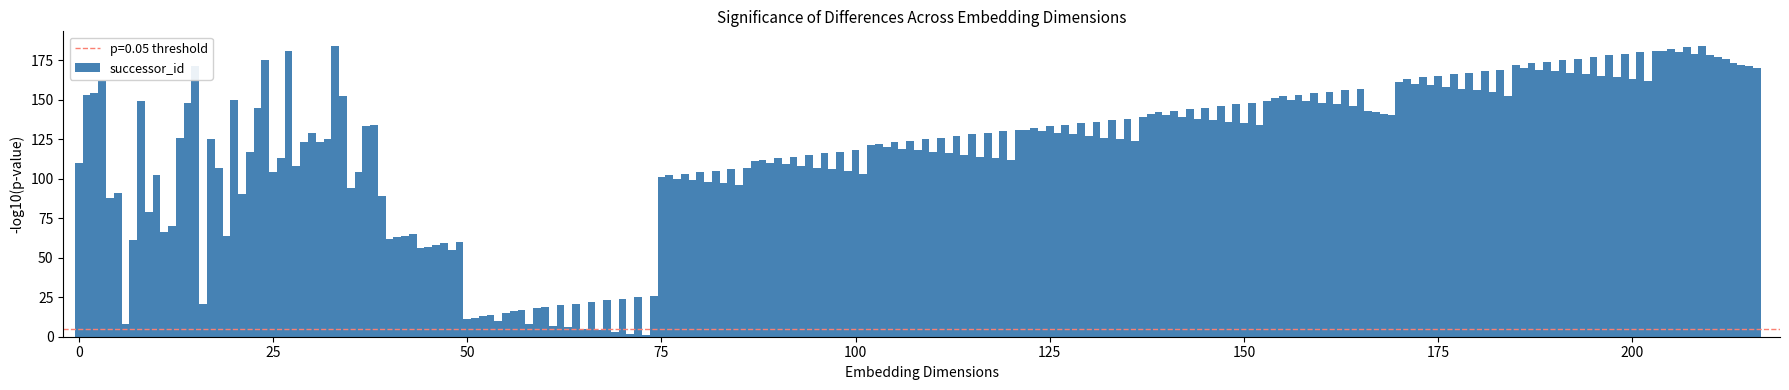

What is the sum of all values?

25618